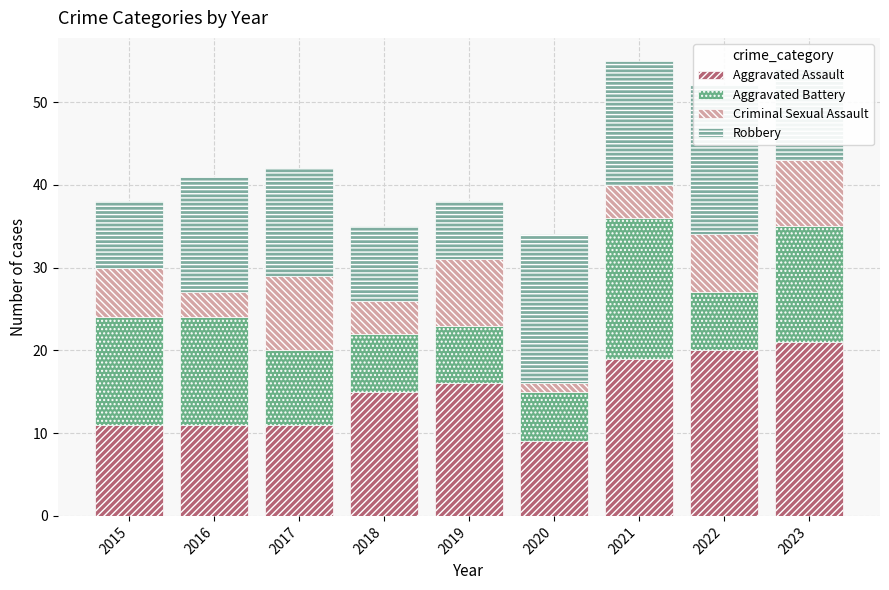

Rank the series by their maximum value, from highest to lowest.

Aggravated Assault, Robbery, Aggravated Battery, Criminal Sexual Assault